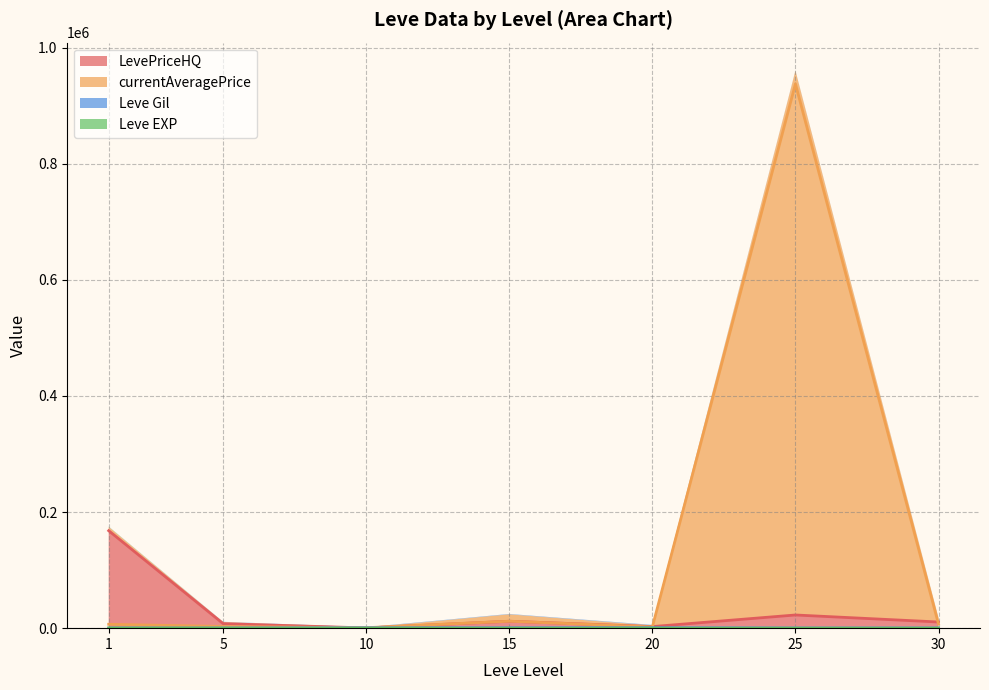

True or false: LevePriceHQ (line) and Leve EXP (line) cross at least once.

False